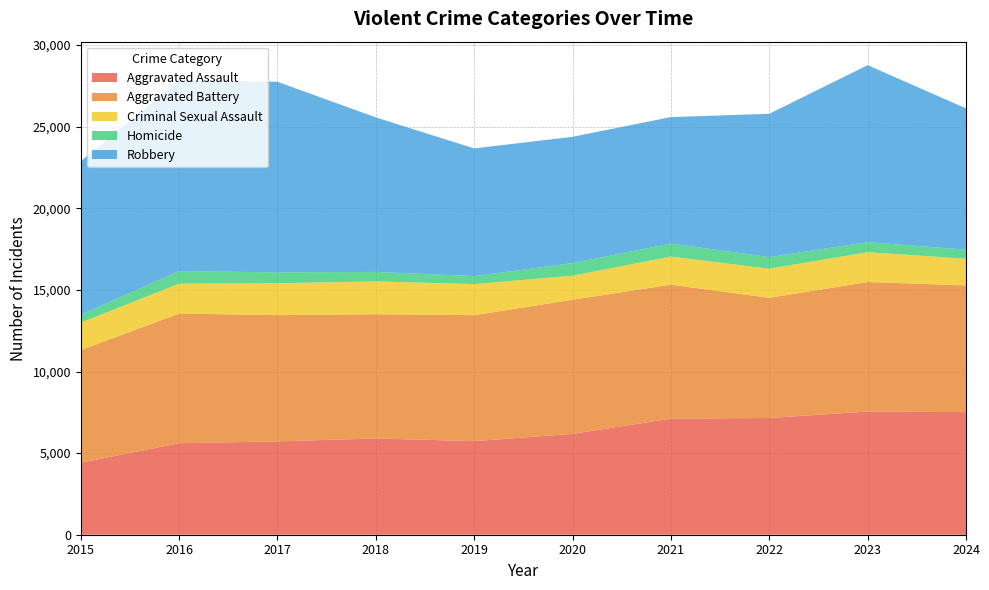

Reading left to right, transcribe all the data shown in this chart.

Aggravated Assault: 4412	5608	5719	5899	5735	6180	7111	7153	7549	7511
Aggravated Battery: 6901	7944	7736	7611	7719	8218	8212	7364	7936	7767
Criminal Sexual Assault: 1679	1832	1953	2012	1901	1472	1720	1783	1824	1634
Homicide: 488	770	668	583	491	773	799	714	619	551
Robbery: 9406	11691	11677	9464	7825	7739	7749	8777	10845	8661